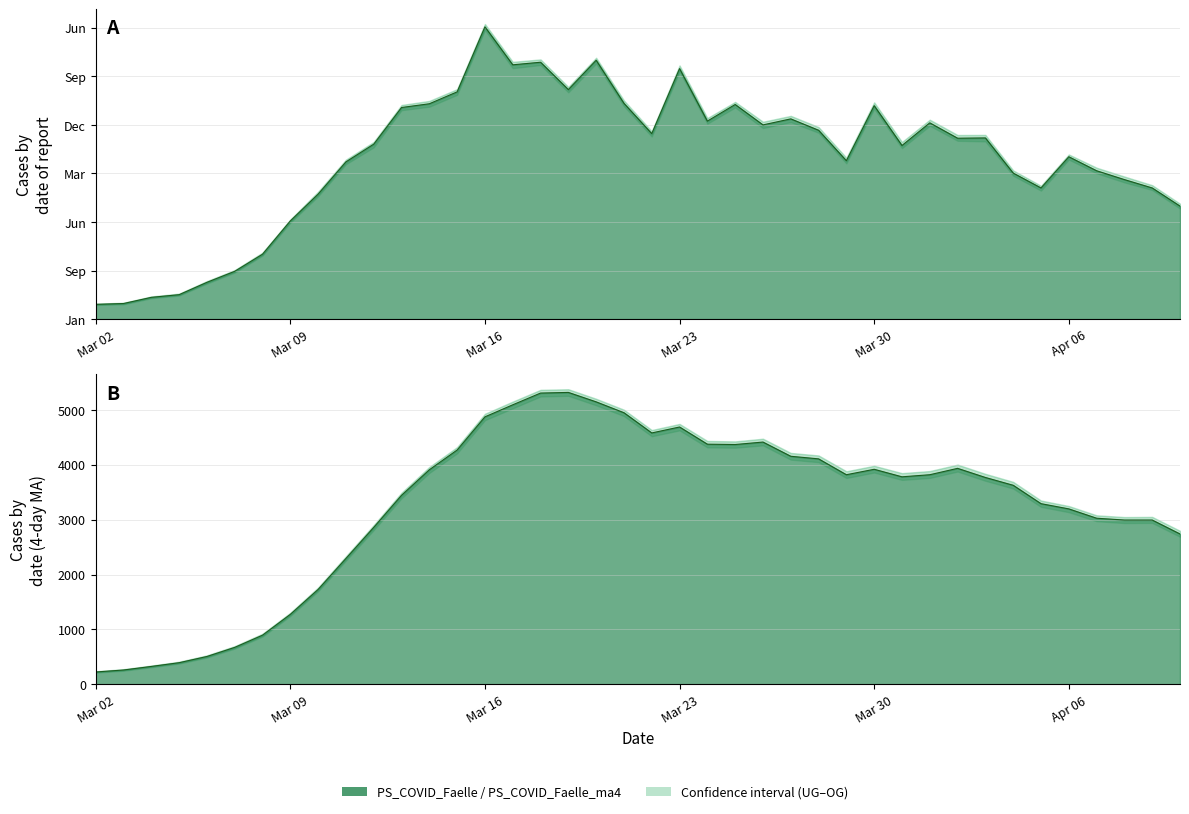

What is the difference between the maximum and minimum values in the UG_PI_COVID_Faelle_ma4 series?

5041